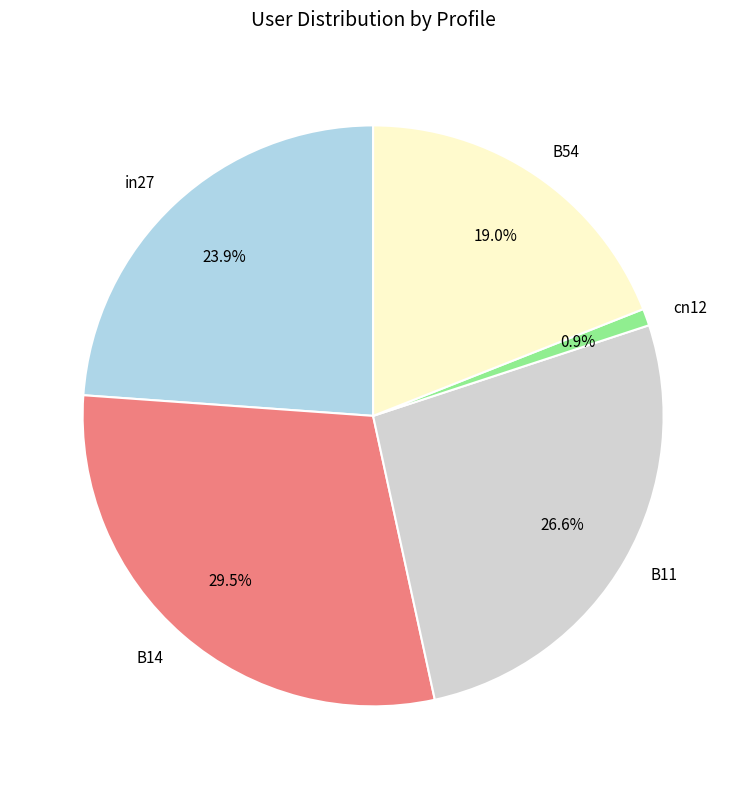

To the nearest percent, what is the average slice percentage?

20%